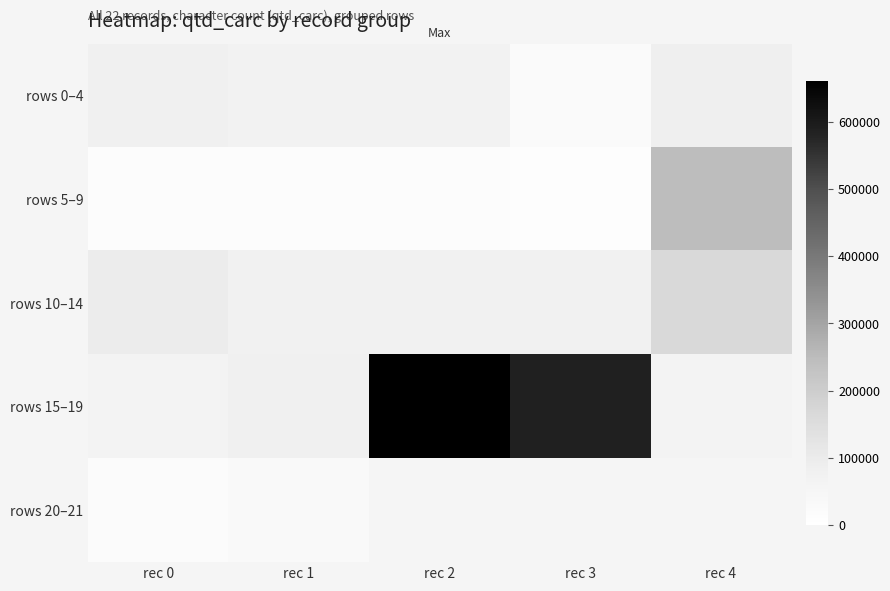

Between rec 3 and rec 2, which is larger?

rec 2